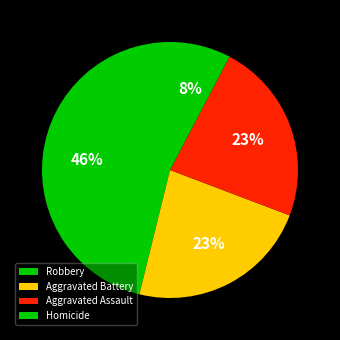

To the nearest percent, what is the combined percentage of Homicide and Aggravated Assault?

31%